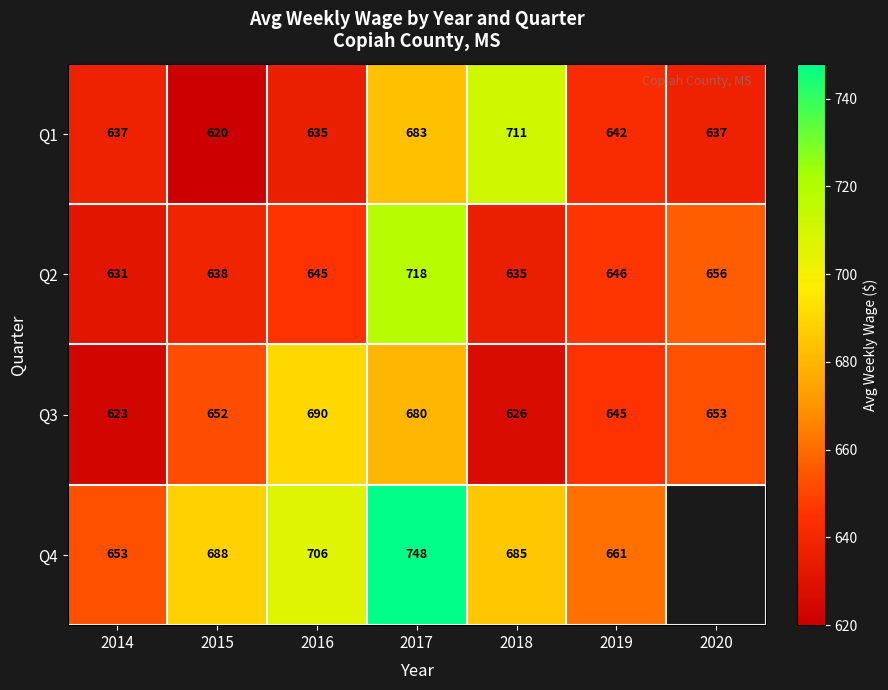

Rank the series at 2019 from highest to lowest value.

Q4, Q2, Q3, Q1